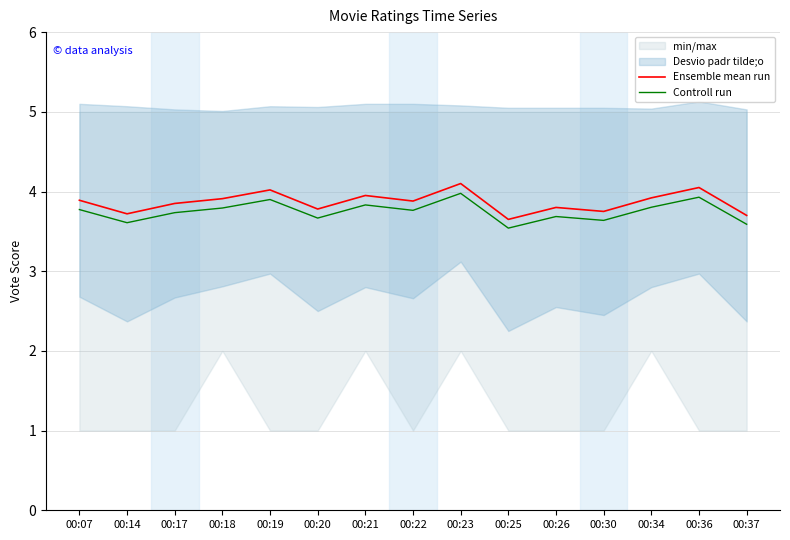

The value of Controll run at 00:07 is 3.8. True or false?

True